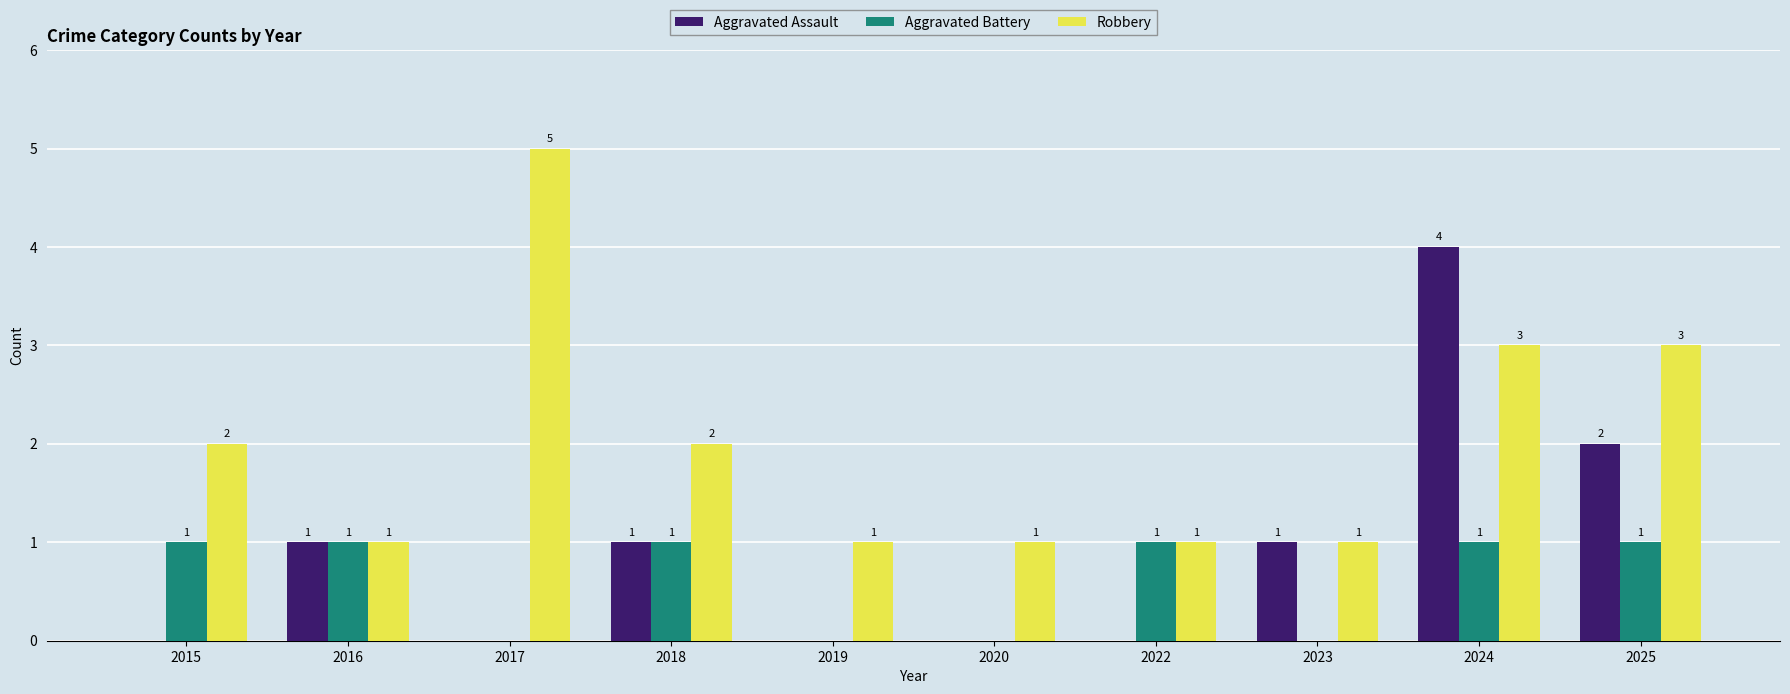

At which category does the chart reach its peak across all series?

2017